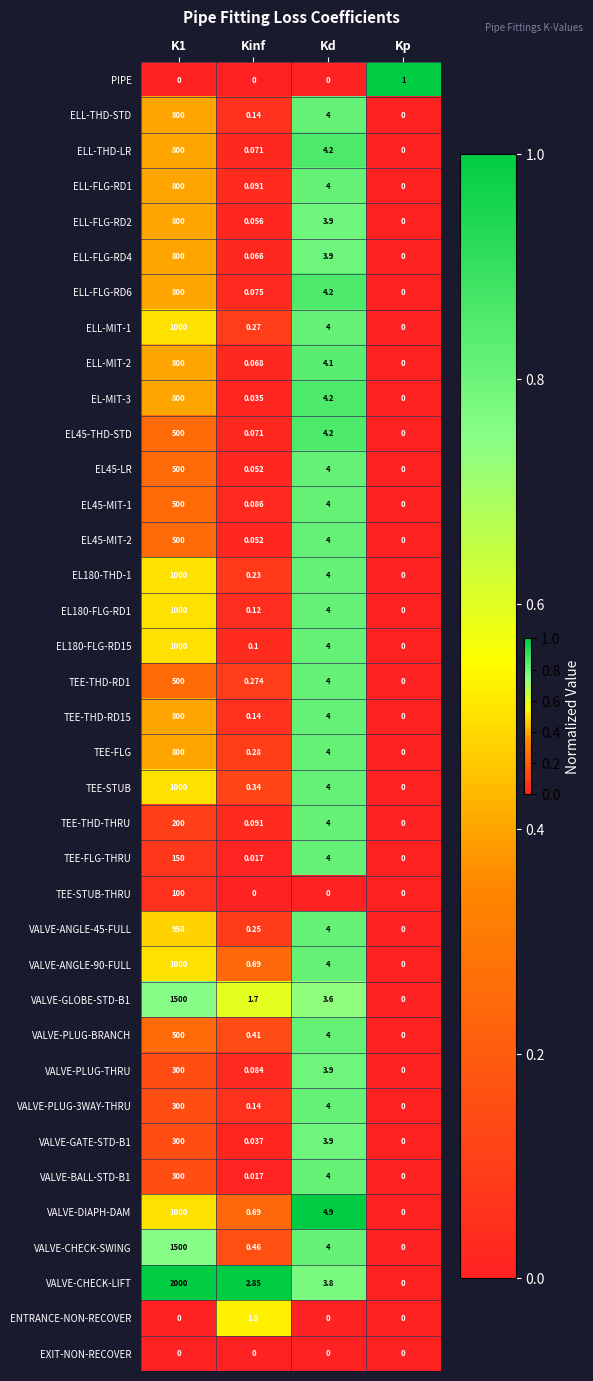

Where is ELL-FLG-RD6 nearest to the value 400?

Kd